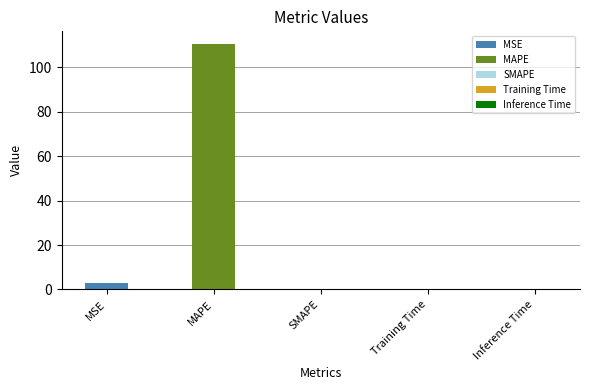

What is the sum of all values?

113.5